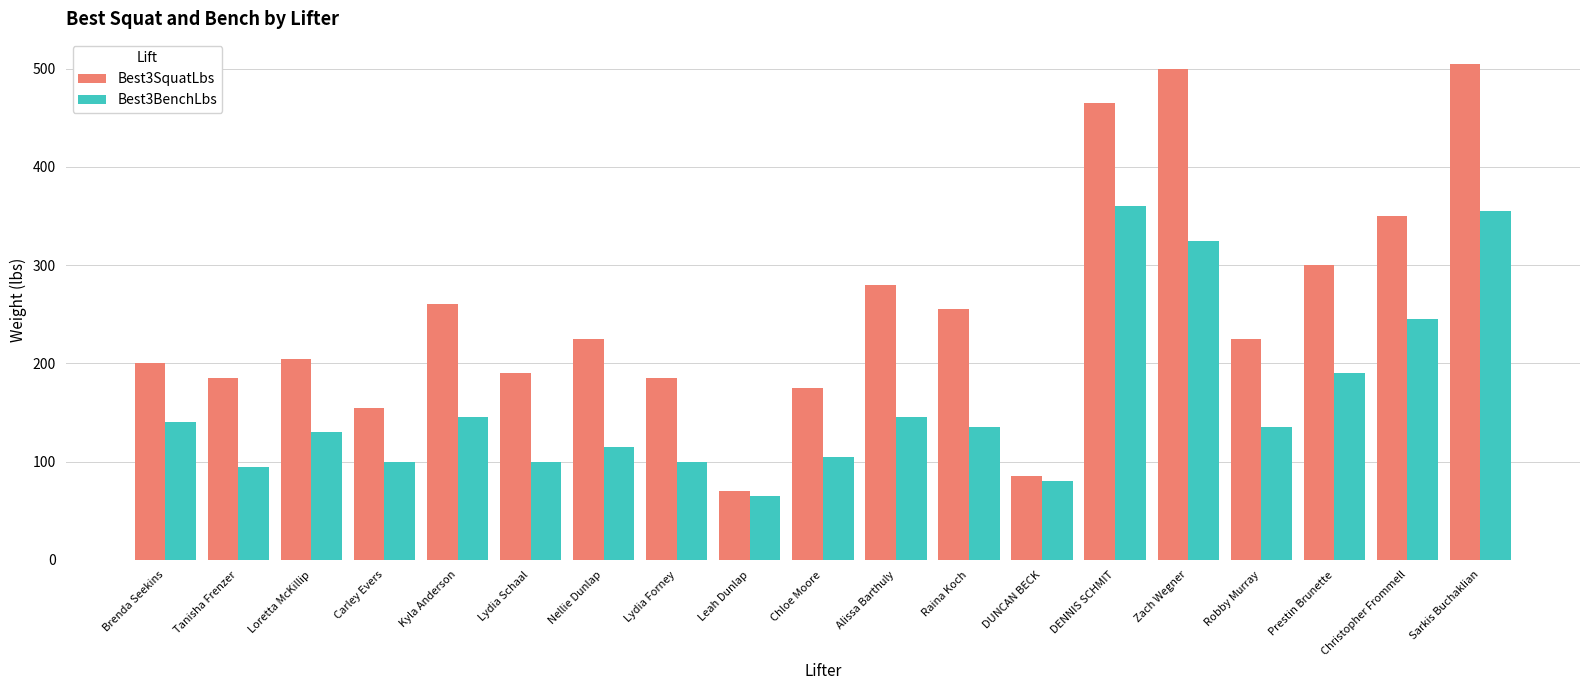

The Best3SquatLbs series shows 105 at Lydia Forney. True or false?

False